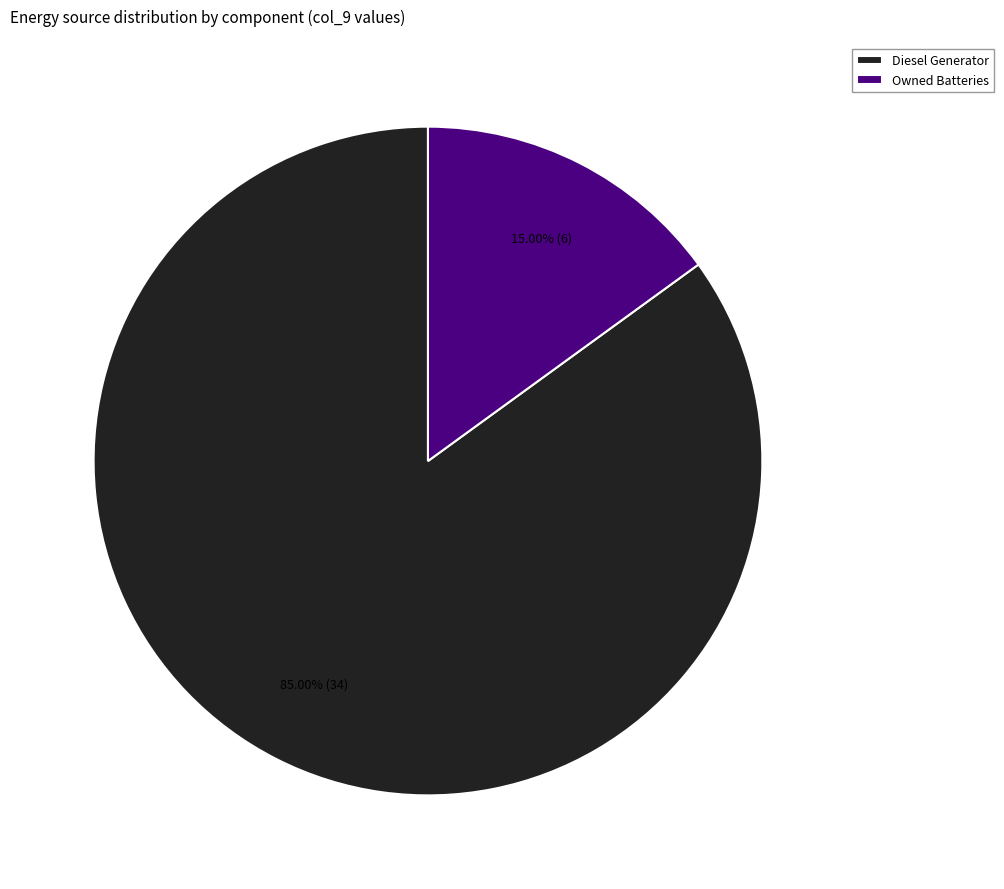

Which category has the biggest portion of the pie?

Diesel Generator